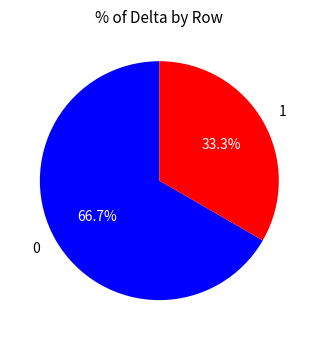

What is the ratio of the value at 1 to the value at 0?

0.5